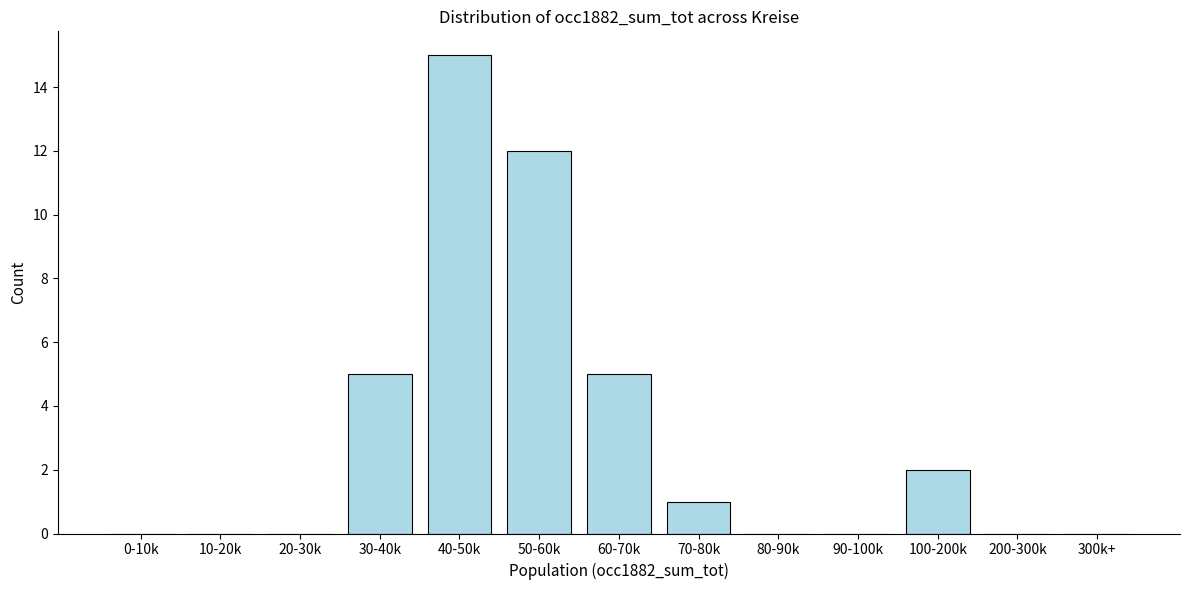

Reading right to left, list all the values displayed in this chart.

300k+=0	200-300k=0	100-200k=2	90-100k=0	80-90k=0	70-80k=1	60-70k=5	50-60k=12	40-50k=15	30-40k=5	20-30k=0	10-20k=0	0-10k=0